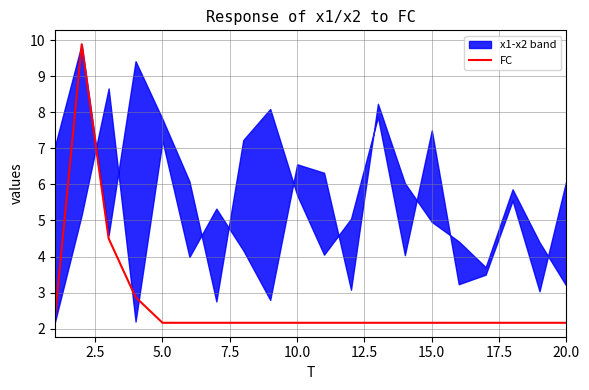

What is the lowest value of the FC series?

2.2